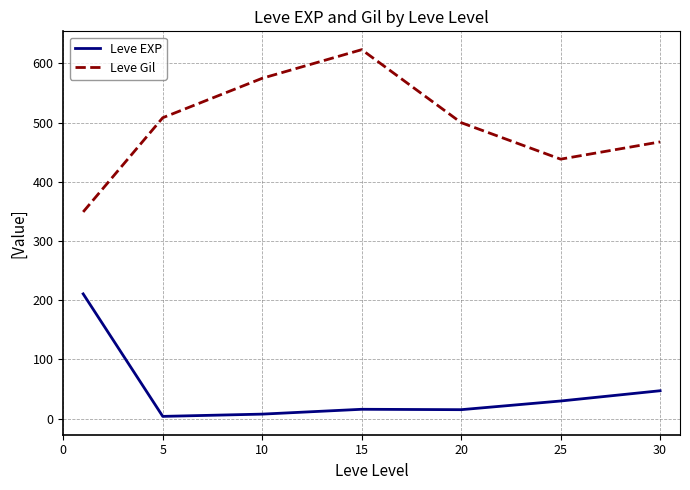

List the series in order of their peak value, lowest first.

Leve EXP, Leve Gil